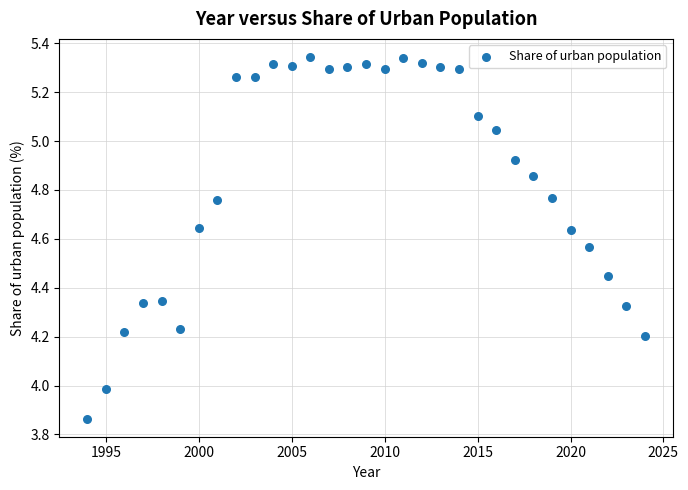

What is the range of Y values (max minus min)?

1.5